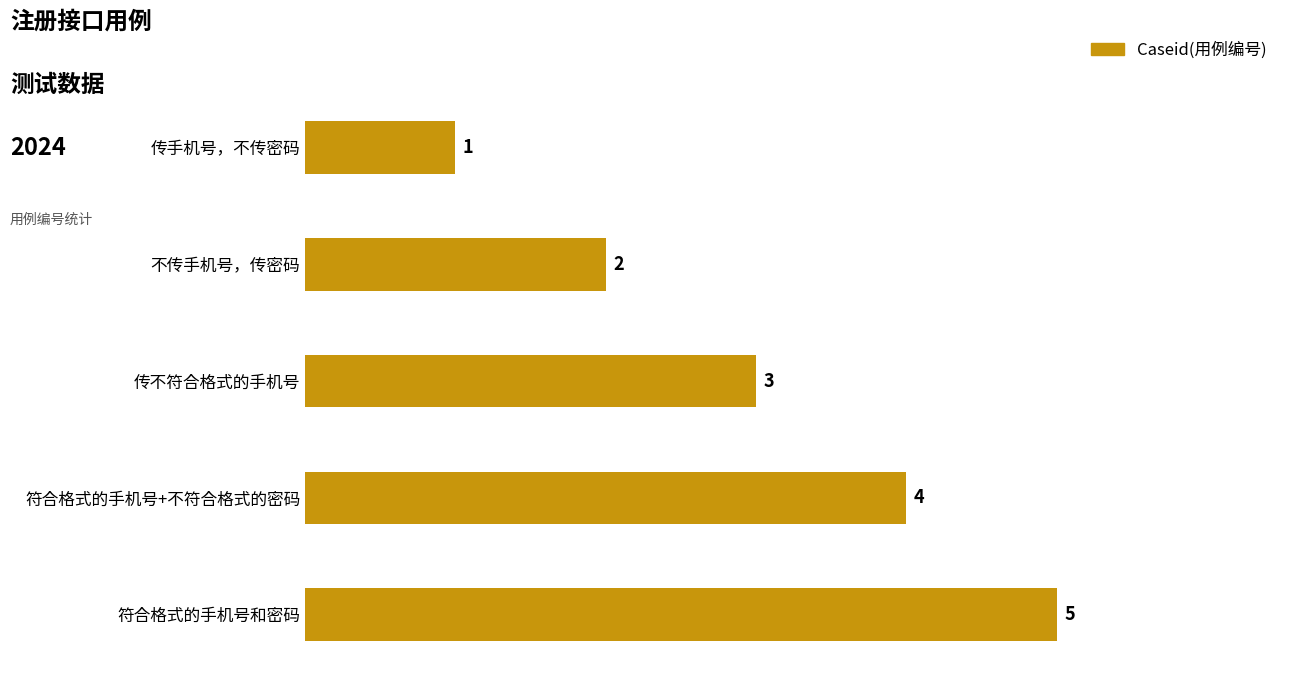

True or false: the data shows 1 at 符合格式的手机号和密码.

False